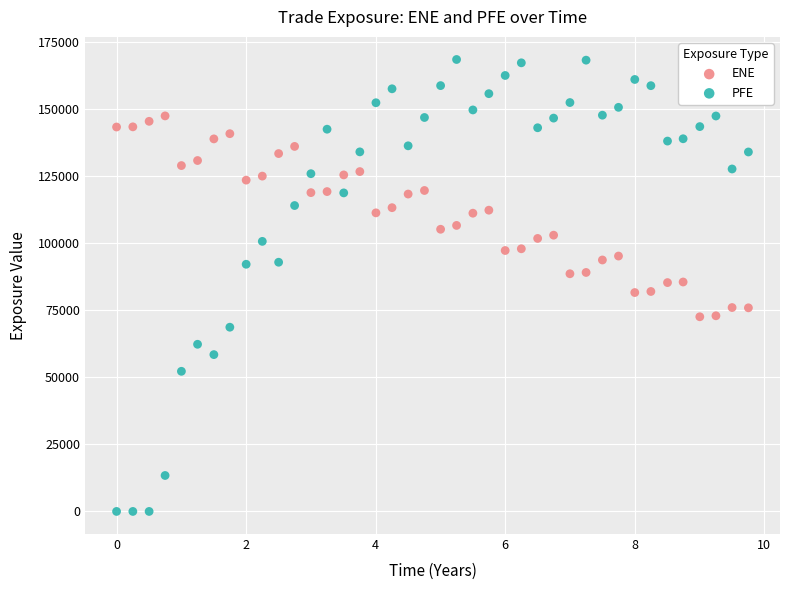

What are all the series names shown in the legend?

ENE, PFE